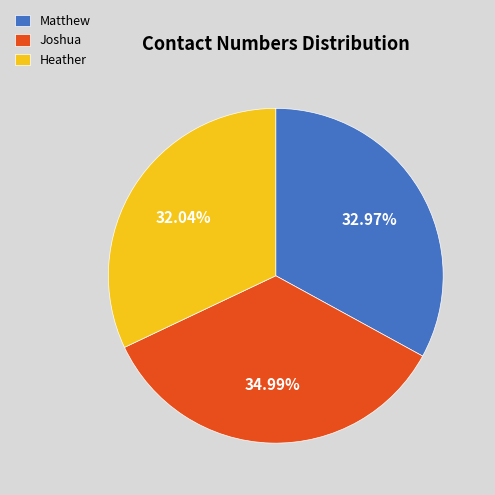

What percentage is the Matthew slice, to the nearest percent?

33%